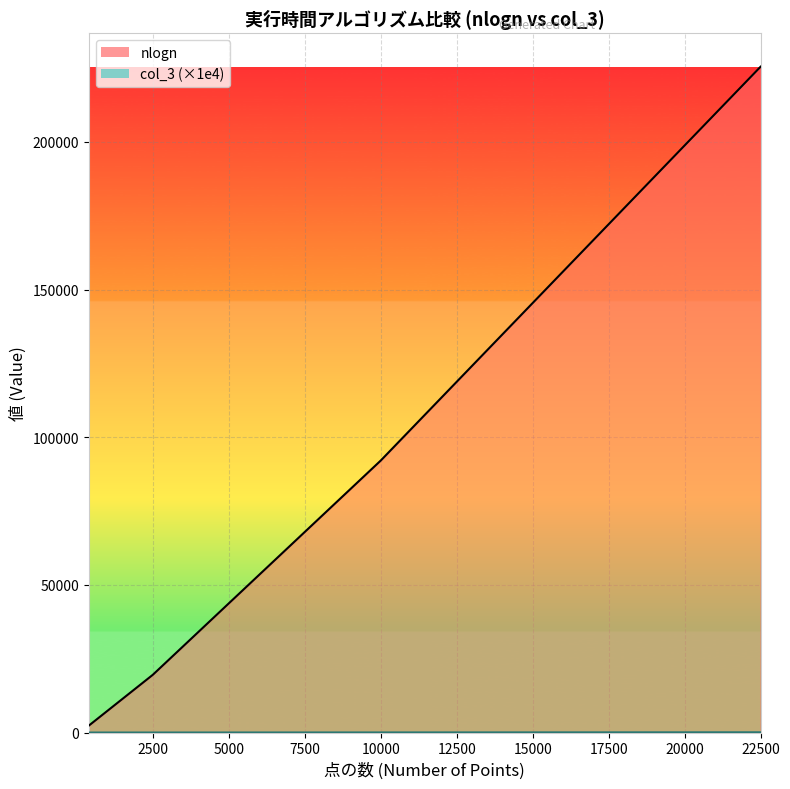

Reading right to left, what are all the values shown in this chart?

nlogn: 225478.6	92103.4	19560.1	2396.6
col_3: 87.2	40.2	13.8	8.3